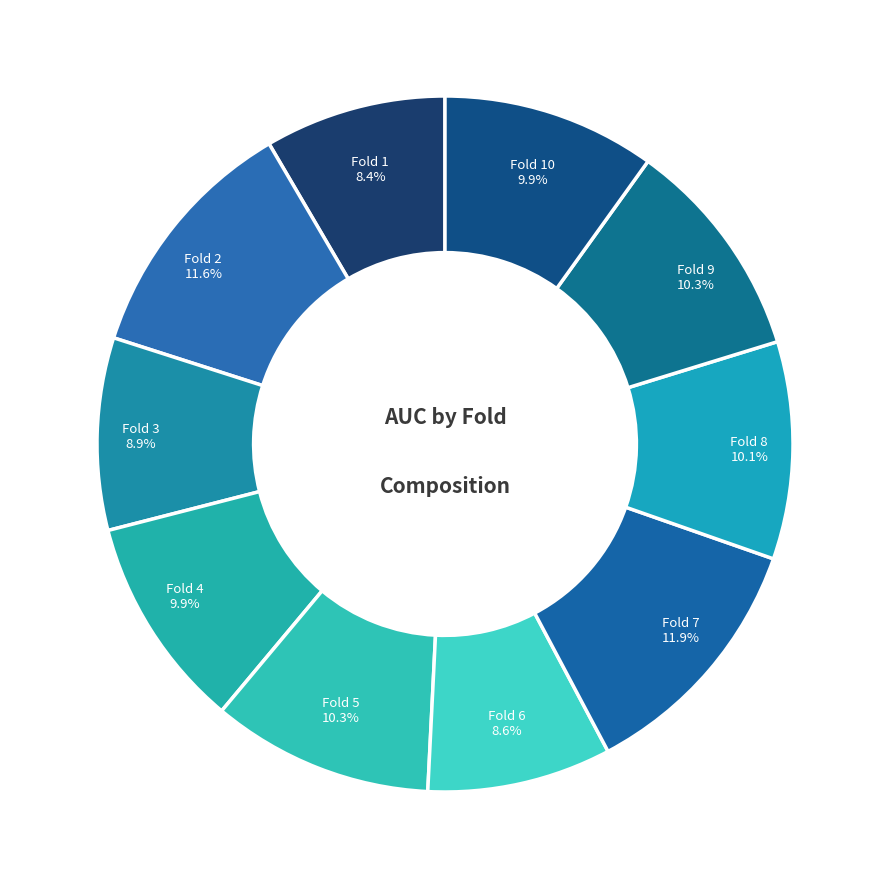

Is Fold 1 the majority of the pie?

No